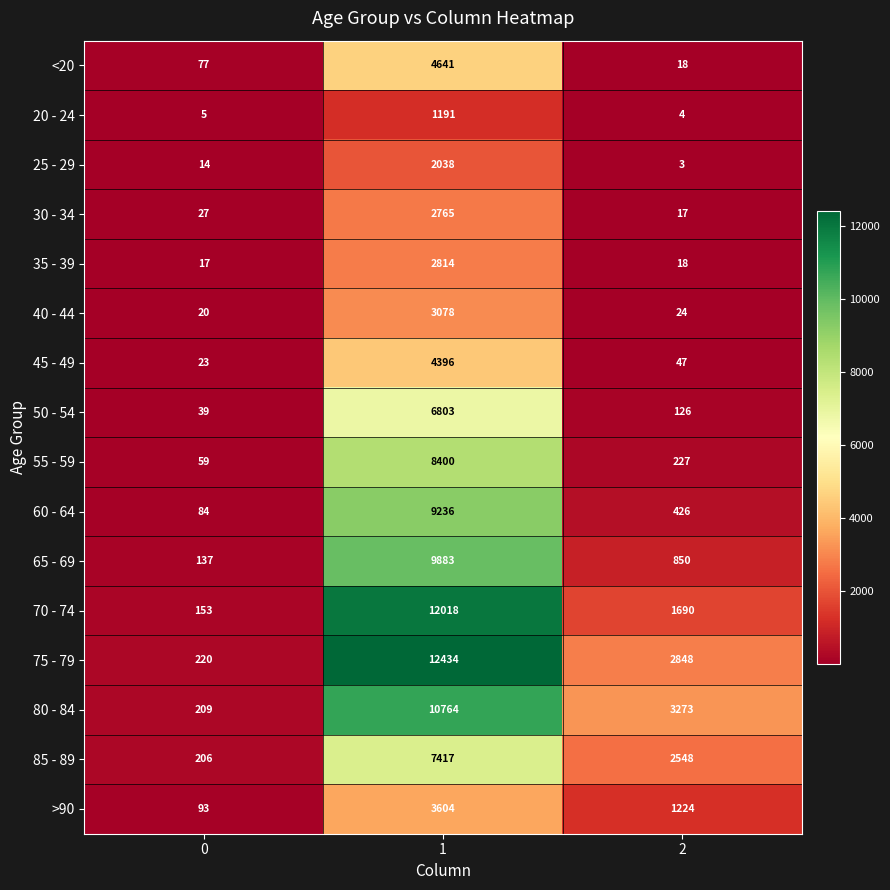

The 65 - 69 series shows 17740 at 1. True or false?

False